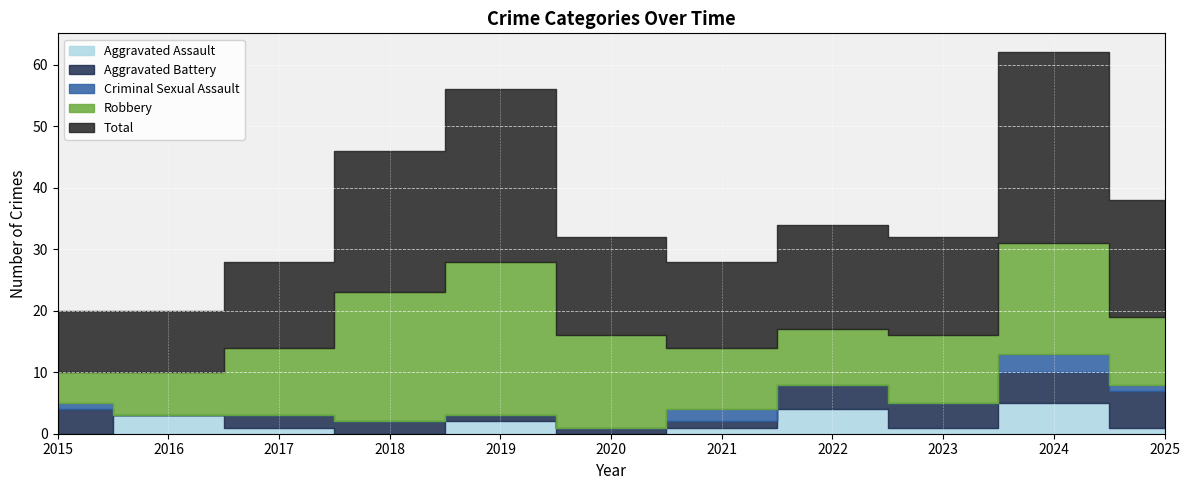

Rank the series by their maximum value, from highest to lowest.

Total, Robbery, Aggravated Battery, Aggravated Assault, Criminal Sexual Assault